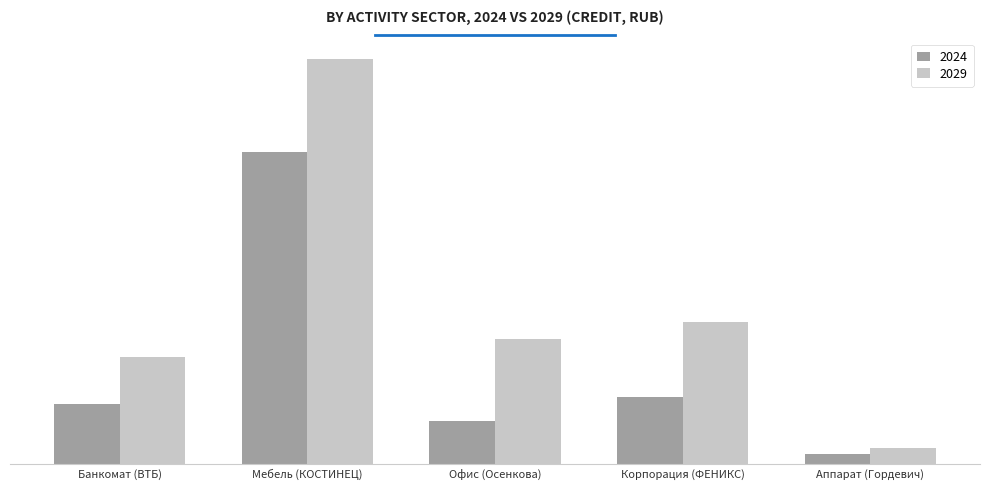

At which category is the sum across all series the highest?

Мебель (КОСТИНЕЦ)